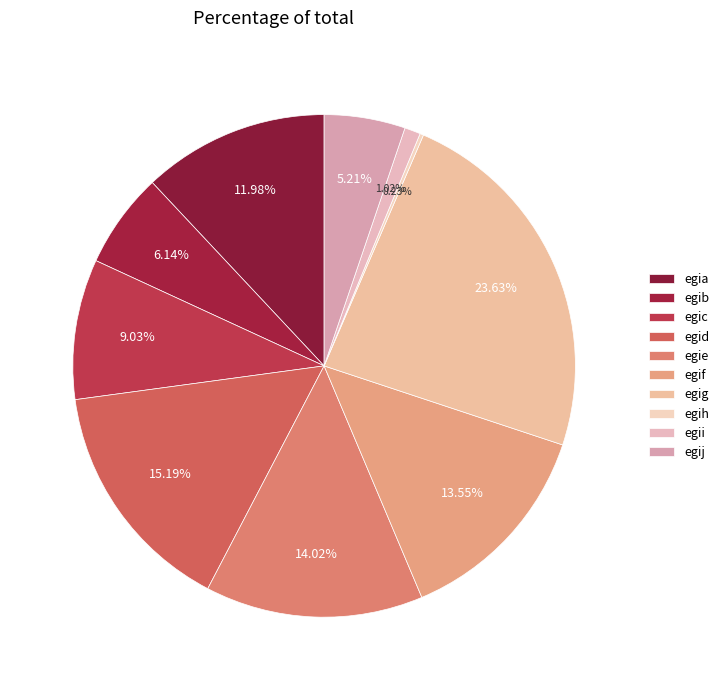

To the nearest percent, what portion does egij represent?

5%